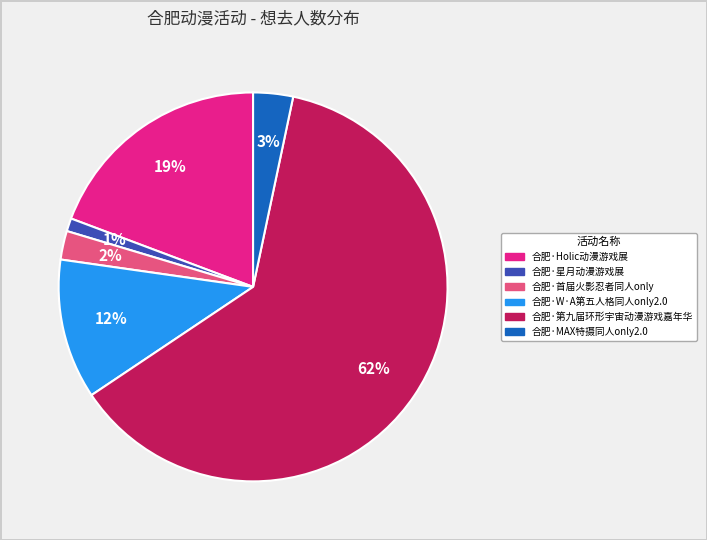

How many slices are in this pie chart?

6